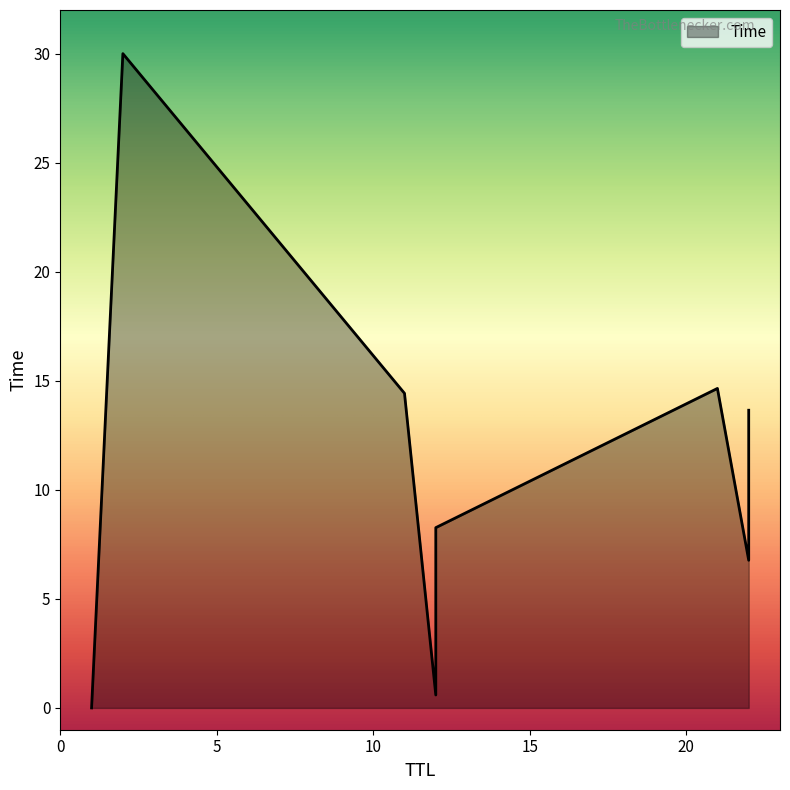

True or false: the data has more than 2 interior local peaks.

False